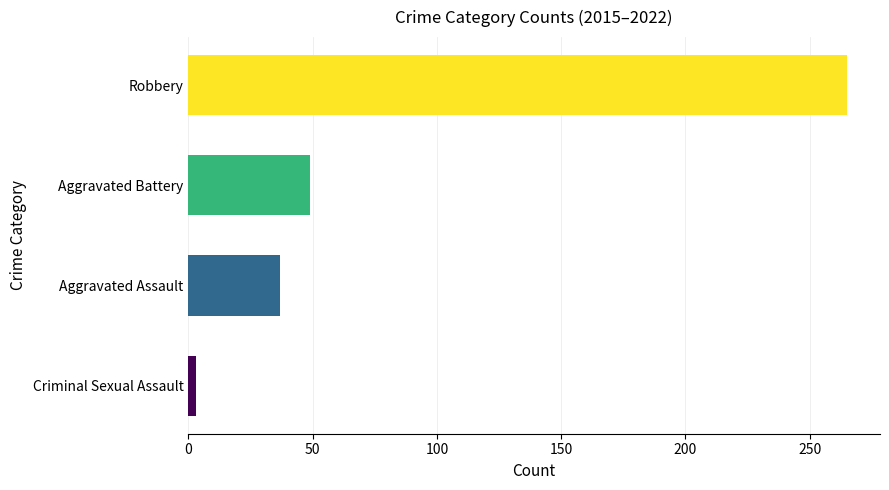

Reading bottom to top, extract all data points from this chart.

Criminal Sexual Assault=3	Aggravated Assault=37	Aggravated Battery=49	Robbery=265